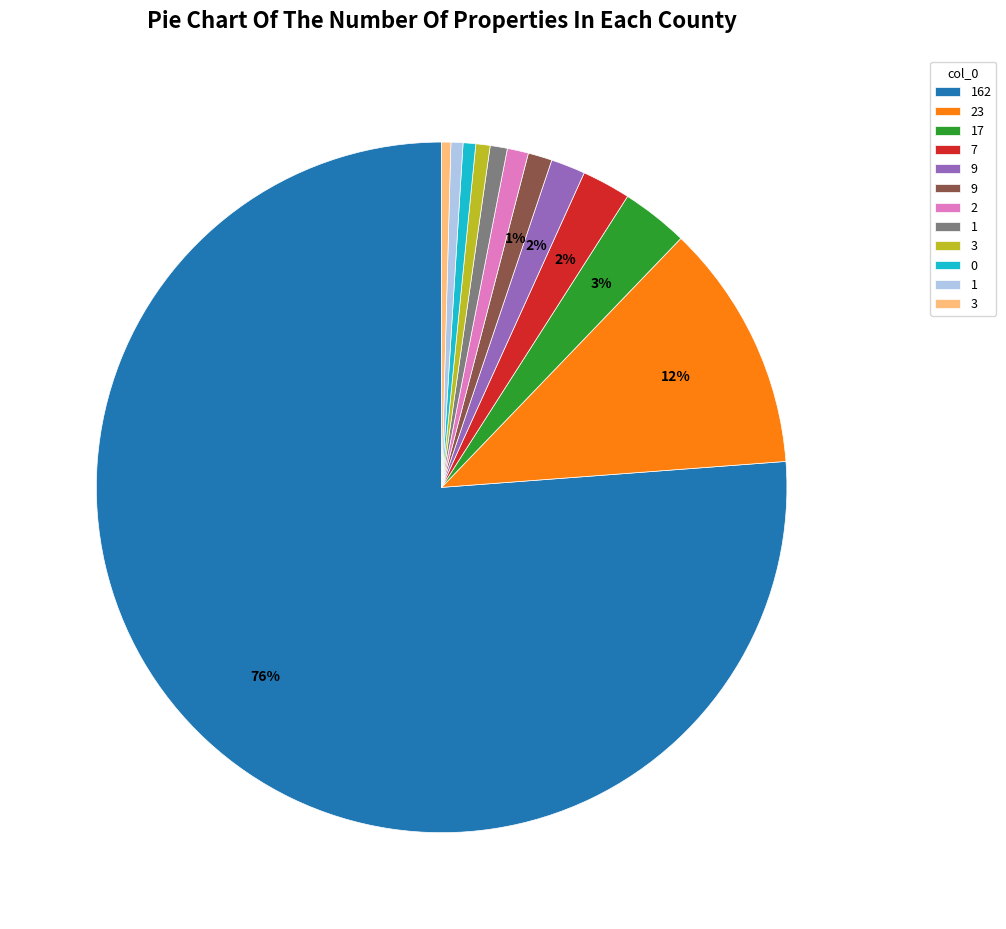

To the nearest percent, what is the average slice percentage?

8%